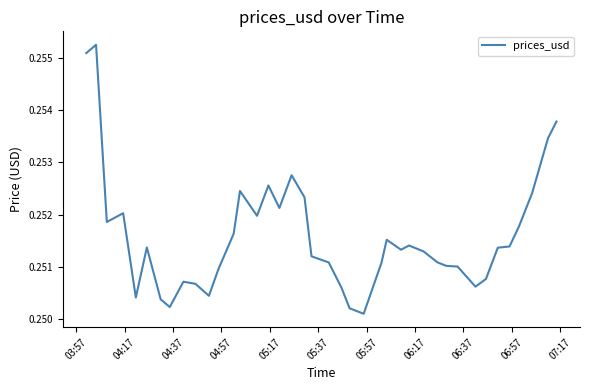

What is the average value?

0.3